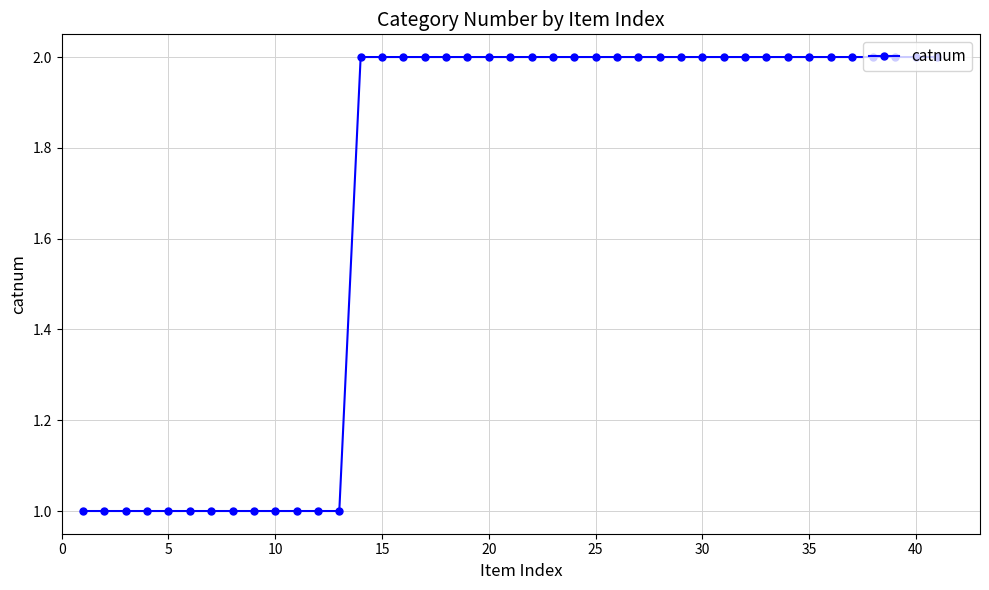

What is the value of the 28th point from the left?

2